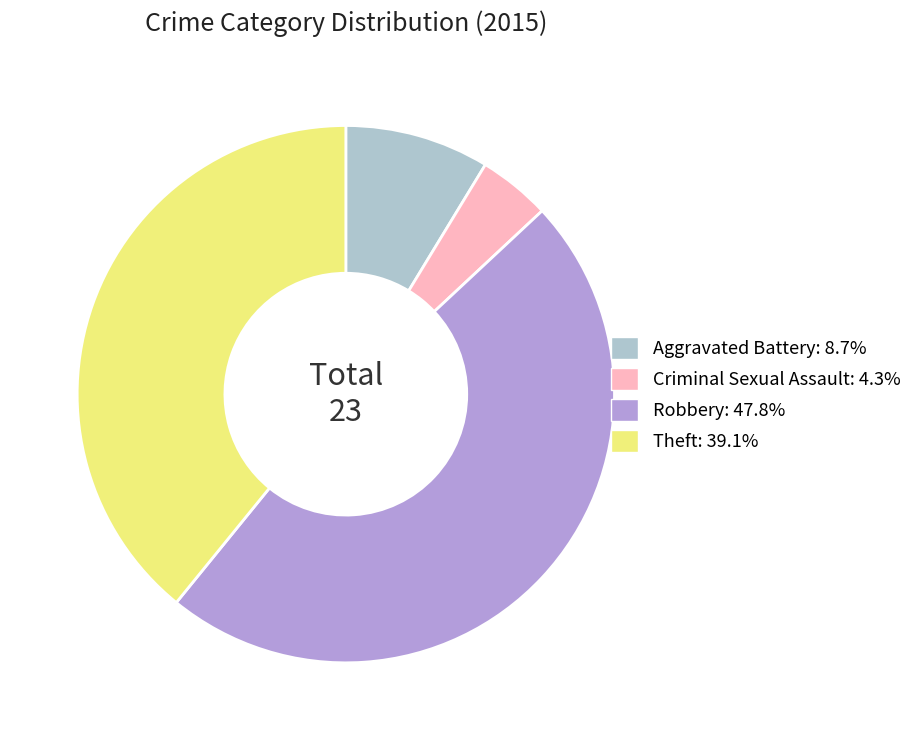

Between Robbery and Criminal Sexual Assault, which is larger?

Robbery